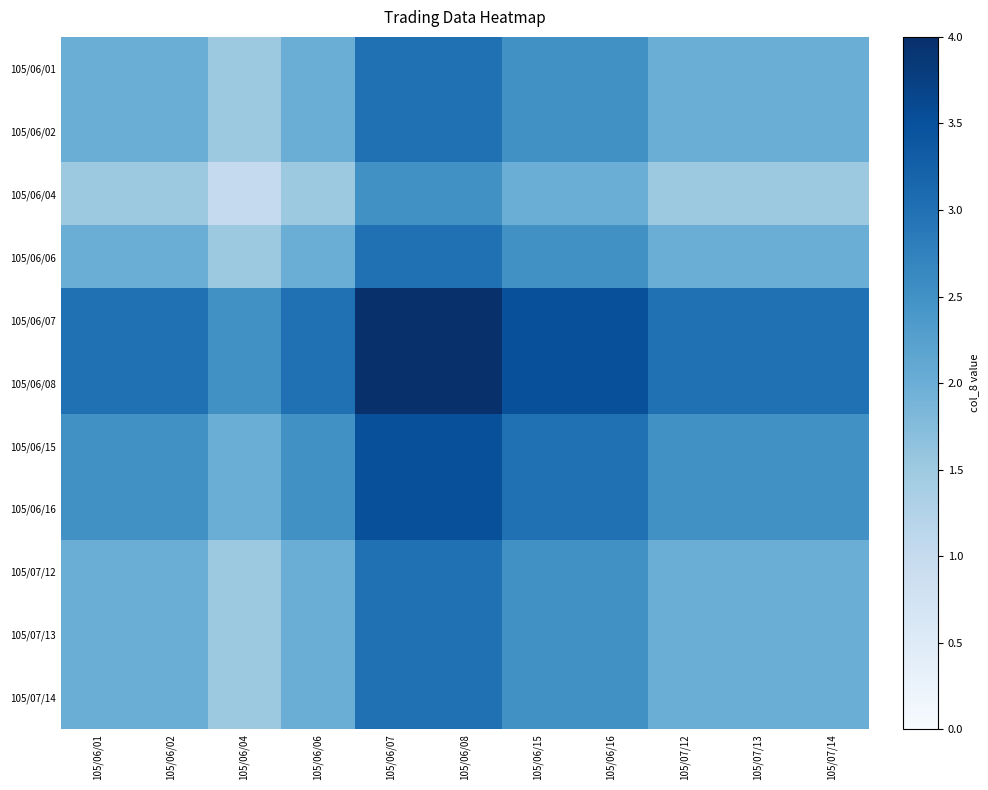

Reading left to right, what are all the values shown in this chart?

105/06/01: 105/06/01=2.0	105/06/02=2.0	105/06/04=1.5	105/06/06=2.0	105/06/07=3.0	105/06/08=3.0	105/06/15=2.5	105/06/16=2.5	105/07/12=2.0	105/07/13=2.0	105/07/14=2.0
105/06/02: 105/06/01=2.0	105/06/02=2.0	105/06/04=1.5	105/06/06=2.0	105/06/07=3.0	105/06/08=3.0	105/06/15=2.5	105/06/16=2.5	105/07/12=2.0	105/07/13=2.0	105/07/14=2.0
105/06/04: 105/06/01=1.5	105/06/02=1.5	105/06/04=1.0	105/06/06=1.5	105/06/07=2.5	105/06/08=2.5	105/06/15=2.0	105/06/16=2.0	105/07/12=1.5	105/07/13=1.5	105/07/14=1.5
105/06/06: 105/06/01=2.0	105/06/02=2.0	105/06/04=1.5	105/06/06=2.0	105/06/07=3.0	105/06/08=3.0	105/06/15=2.5	105/06/16=2.5	105/07/12=2.0	105/07/13=2.0	105/07/14=2.0
105/06/07: 105/06/01=3.0	105/06/02=3.0	105/06/04=2.5	105/06/06=3.0	105/06/07=4.0	105/06/08=4.0	105/06/15=3.5	105/06/16=3.5	105/07/12=3.0	105/07/13=3.0	105/07/14=3.0
105/06/08: 105/06/01=3.0	105/06/02=3.0	105/06/04=2.5	105/06/06=3.0	105/06/07=4.0	105/06/08=4.0	105/06/15=3.5	105/06/16=3.5	105/07/12=3.0	105/07/13=3.0	105/07/14=3.0
105/06/15: 105/06/01=2.5	105/06/02=2.5	105/06/04=2.0	105/06/06=2.5	105/06/07=3.5	105/06/08=3.5	105/06/15=3.0	105/06/16=3.0	105/07/12=2.5	105/07/13=2.5	105/07/14=2.5
105/06/16: 105/06/01=2.5	105/06/02=2.5	105/06/04=2.0	105/06/06=2.5	105/06/07=3.5	105/06/08=3.5	105/06/15=3.0	105/06/16=3.0	105/07/12=2.5	105/07/13=2.5	105/07/14=2.5
105/07/12: 105/06/01=2.0	105/06/02=2.0	105/06/04=1.5	105/06/06=2.0	105/06/07=3.0	105/06/08=3.0	105/06/15=2.5	105/06/16=2.5	105/07/12=2.0	105/07/13=2.0	105/07/14=2.0
105/07/13: 105/06/01=2.0	105/06/02=2.0	105/06/04=1.5	105/06/06=2.0	105/06/07=3.0	105/06/08=3.0	105/06/15=2.5	105/06/16=2.5	105/07/12=2.0	105/07/13=2.0	105/07/14=2.0
105/07/14: 105/06/01=2.0	105/06/02=2.0	105/06/04=1.5	105/06/06=2.0	105/06/07=3.0	105/06/08=3.0	105/06/15=2.5	105/06/16=2.5	105/07/12=2.0	105/07/13=2.0	105/07/14=2.0